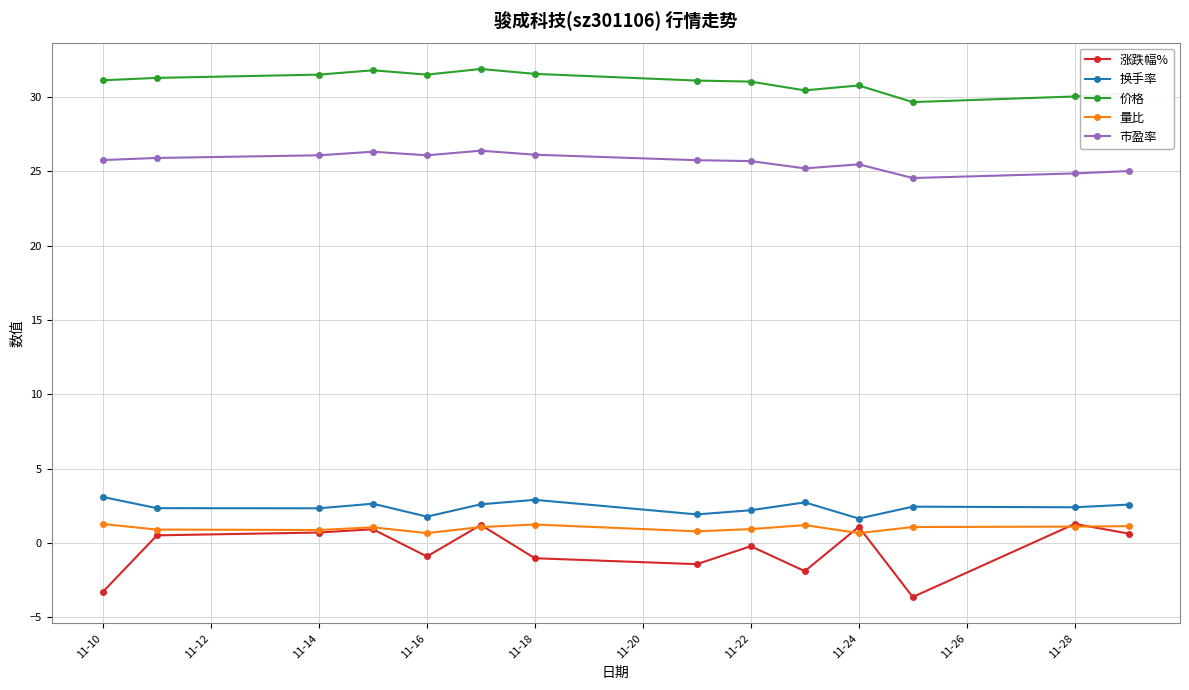

What is the difference between the maximum and second lowest values in the 涨跌幅% series?

4.6